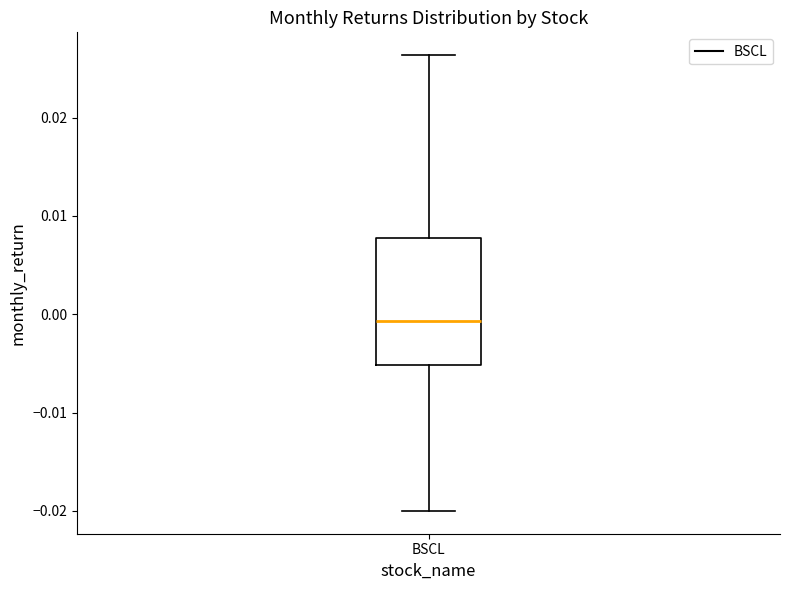

Read this box plot against the y-axis: the position of the median line, the range covered by the box, and the ends of both whiskers. The values are not printed on the chart, so give them approximately, as read against the axis.

median -0.001, box -0.005 to 0.008, whiskers -0.020 to 0.026